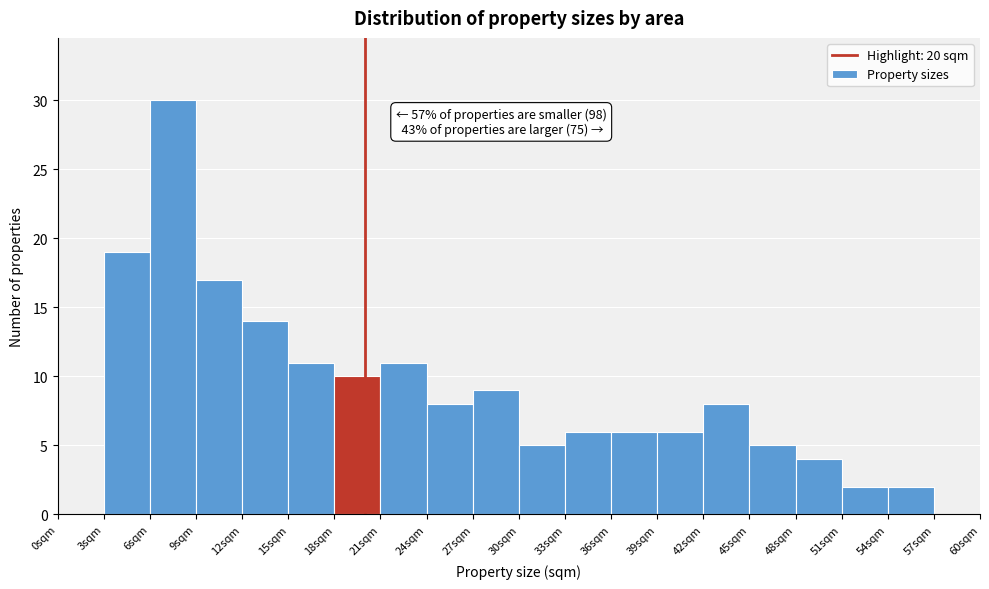

Which range on the x-axis has the tallest bar?

6 to 9